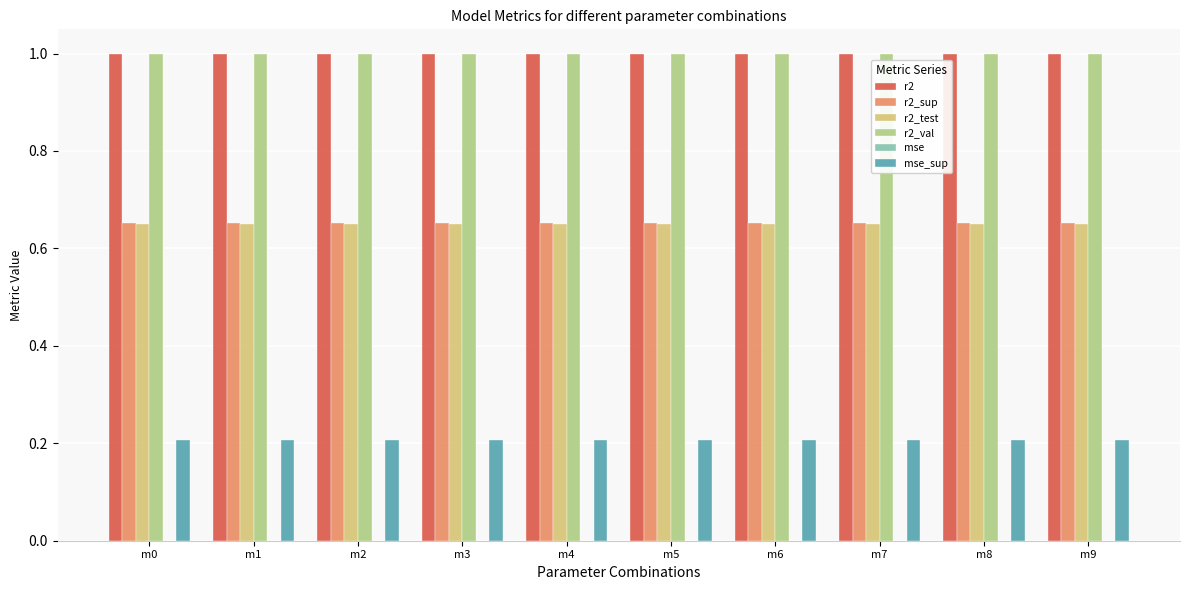

What is the maximum value shown in the chart?

1.0